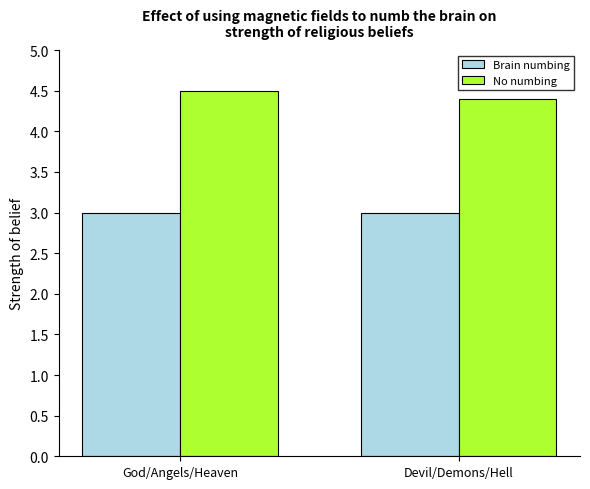

Which label corresponds to the largest value in the chart?

God/Angels/Heaven